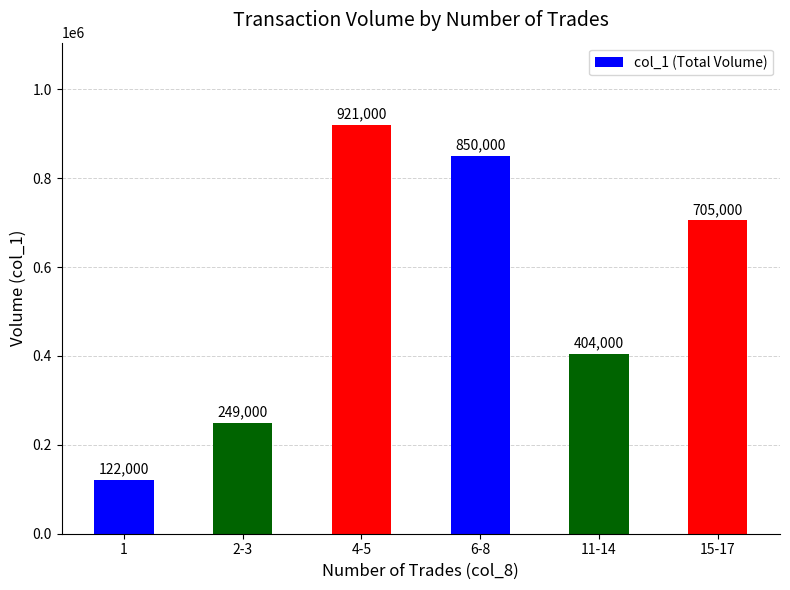

How many values are below 705000?

3